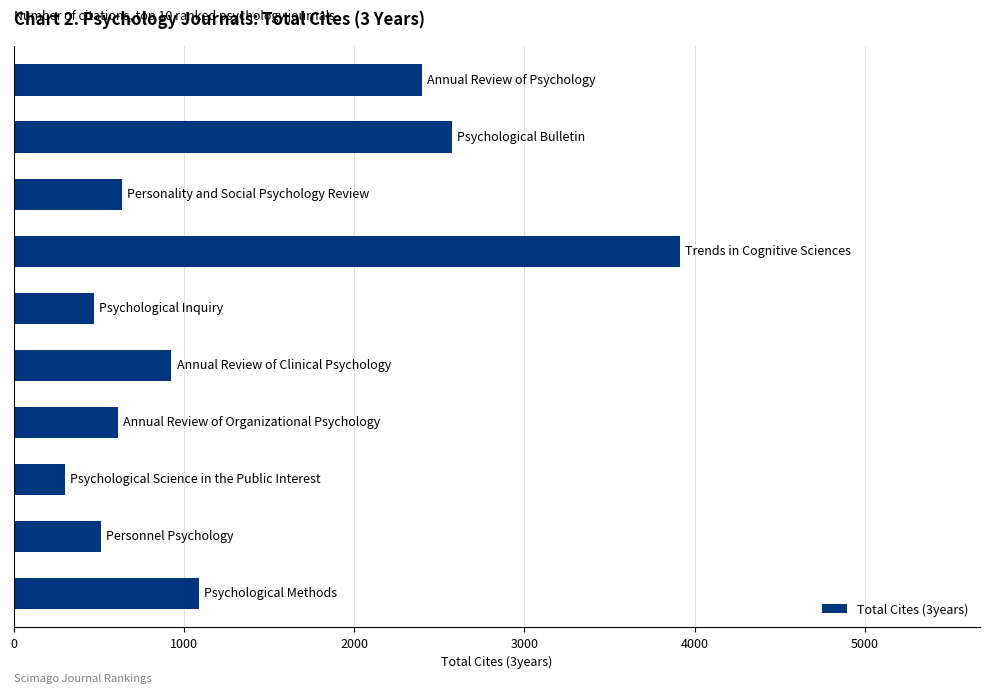

What is the maximum value shown in the chart?

3915